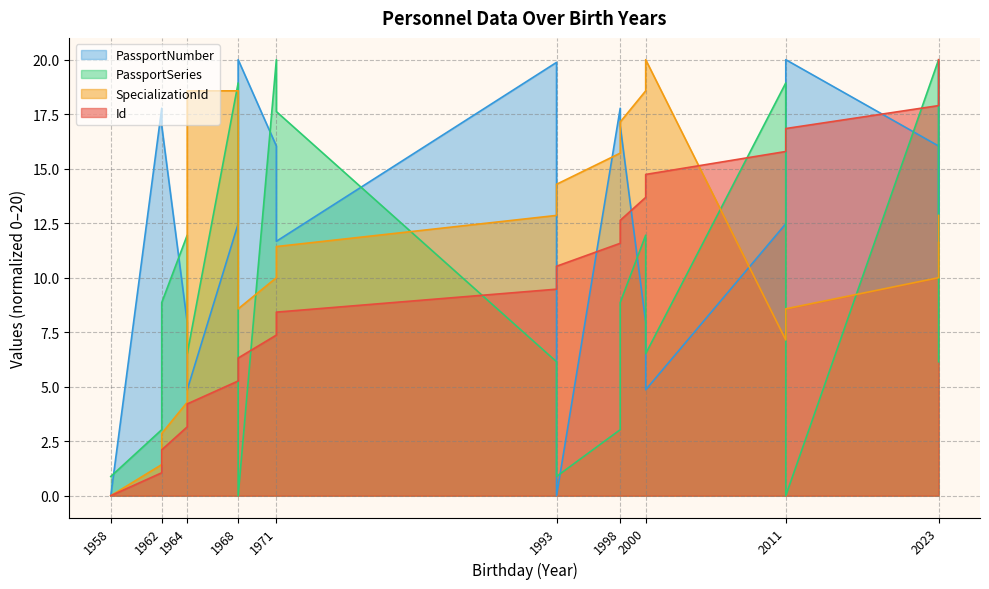

List the series in order of their peak value, highest first.

Id, SpecializationId, PassportSeries, PassportNumber